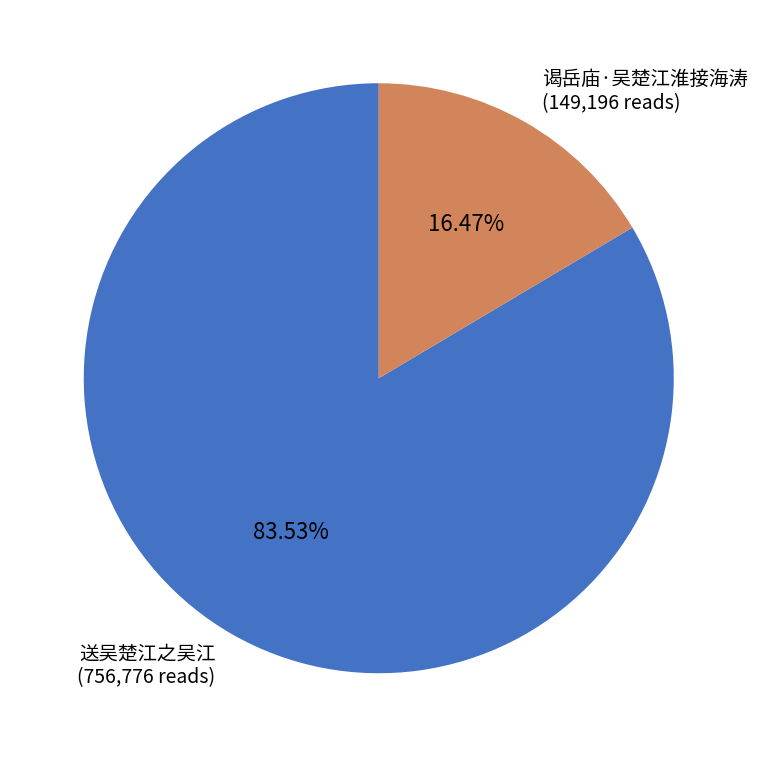

The 谒岳庙·吴楚江淮接海涛 slice represents 16% of the pie. True or false?

True